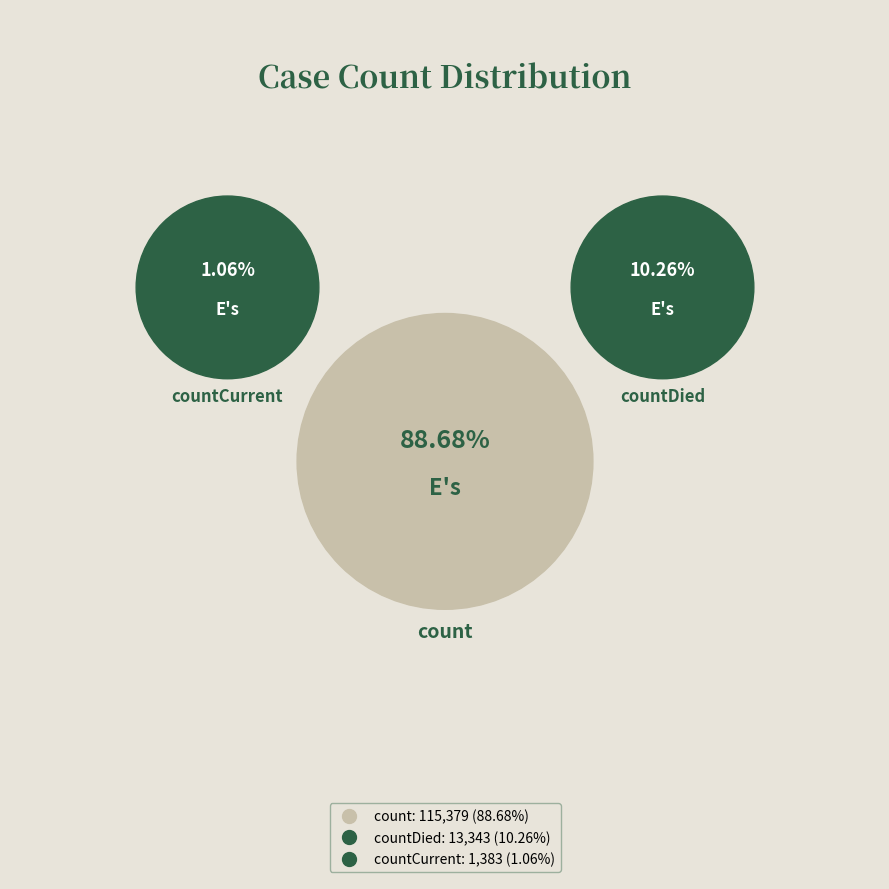

Which slice is the largest?

count